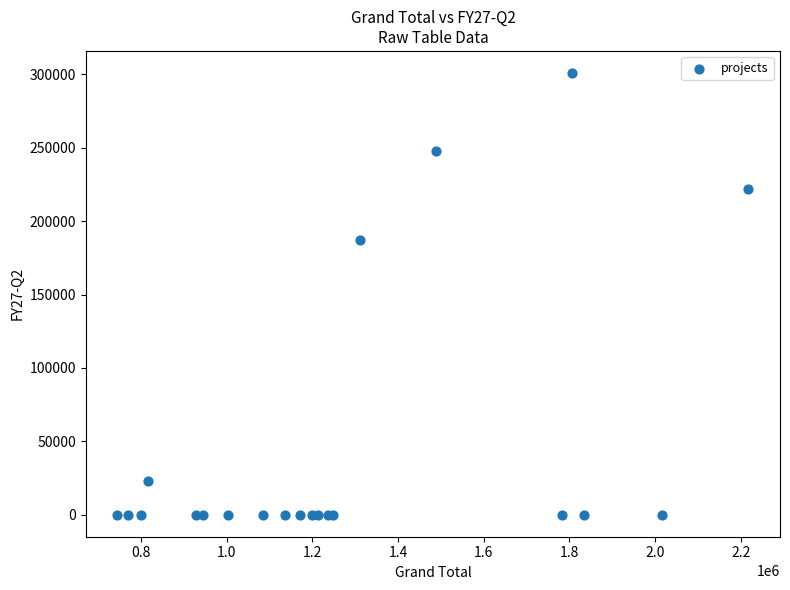

What Y value in the scatter plot is closest to 150480?

187239.0